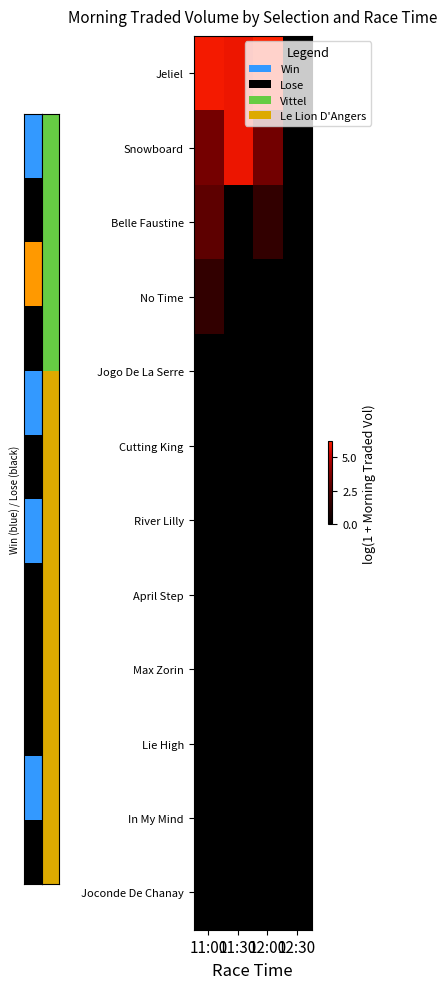

What is the total value across all series at 11:30?

11.7